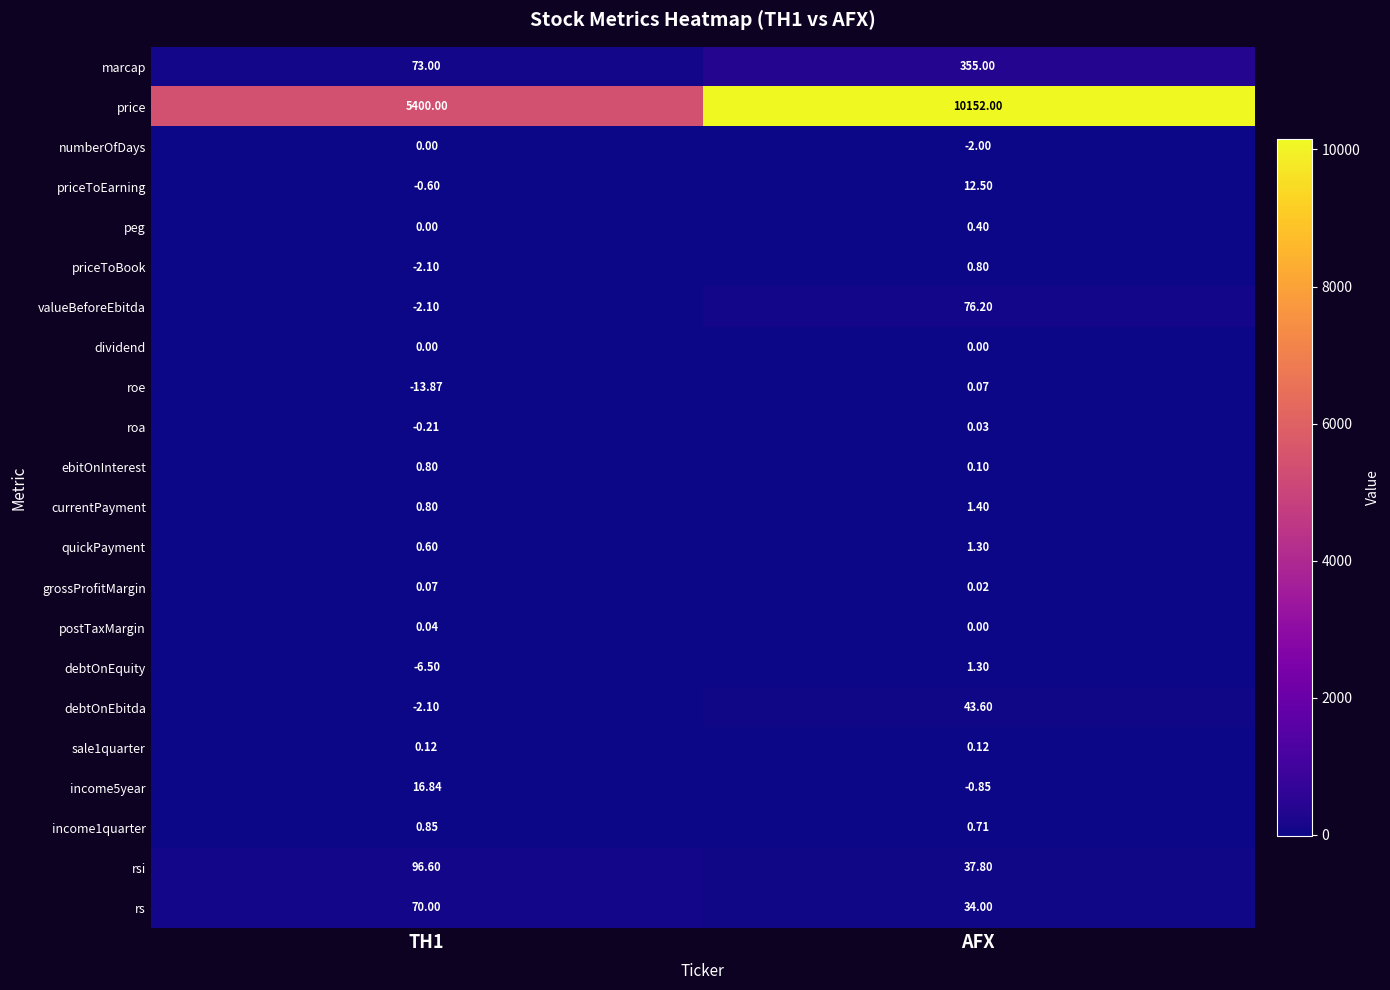

Where is roa nearest to the value 0?

AFX